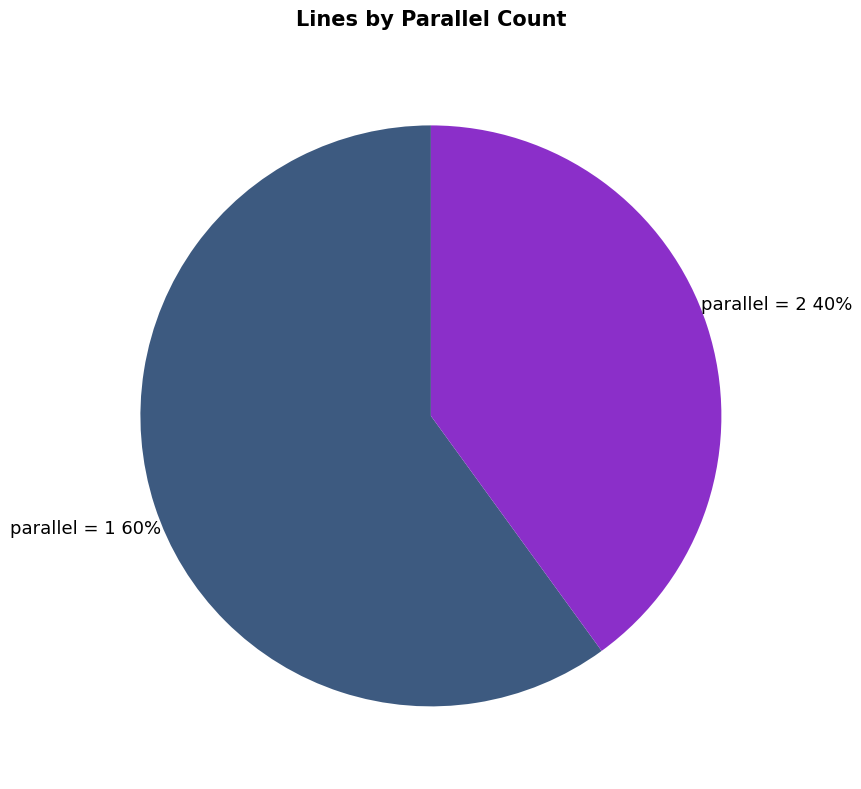

Which category accounts for the majority?

parallel = 1